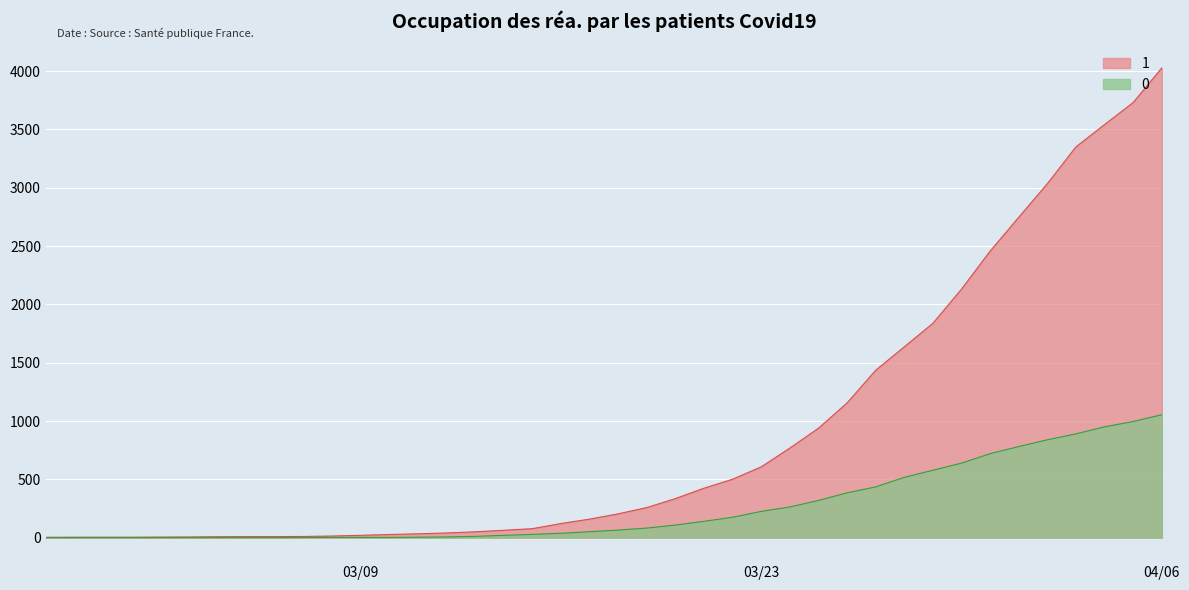

What is the label of the 37th point from the right?

2020-03-01